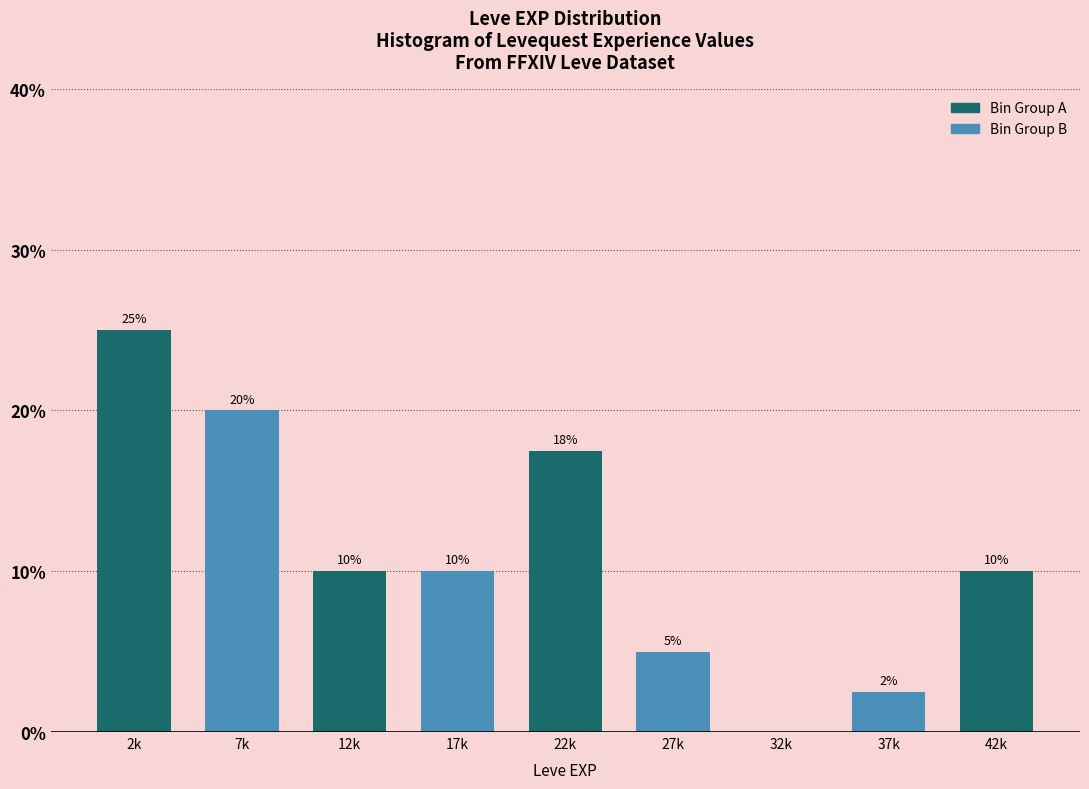

Is it true that the value at 7k is 20.0?

True